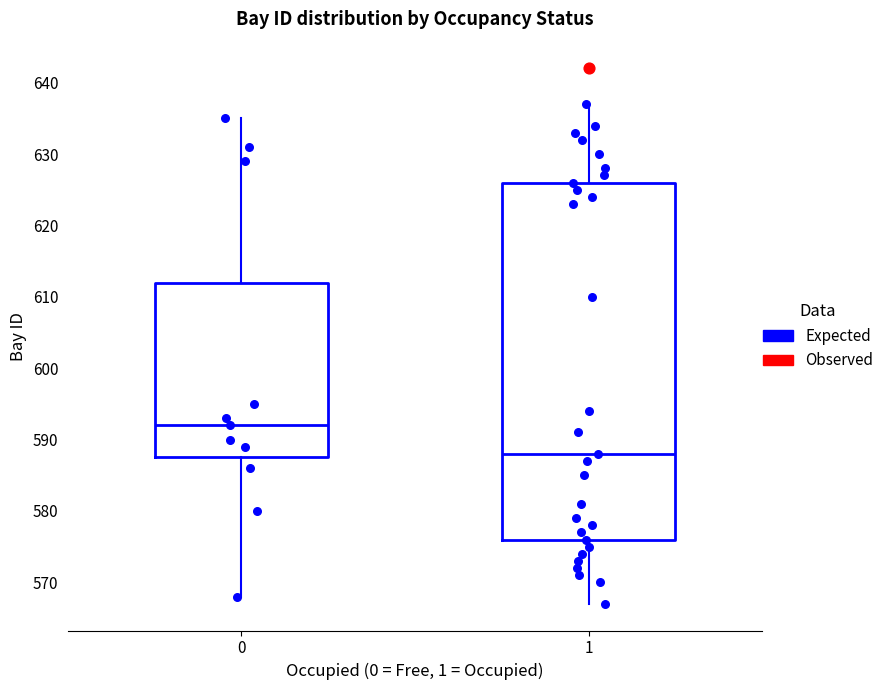

Where is the lower edge of the box at x = 0 on the y-axis? The values are not printed on the chart, so give them approximately, as read against the axis.

588